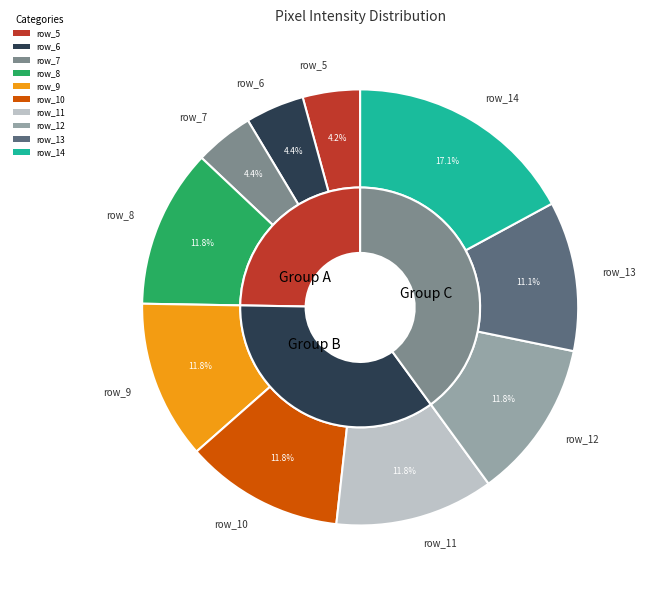

Does row_7 account for over 50% of the chart?

No